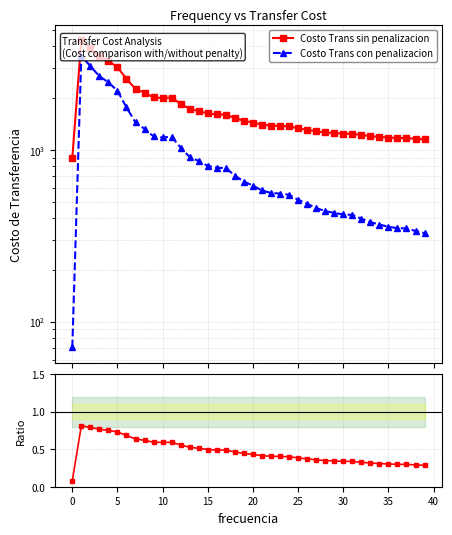

How many lines are shown in the chart?

3